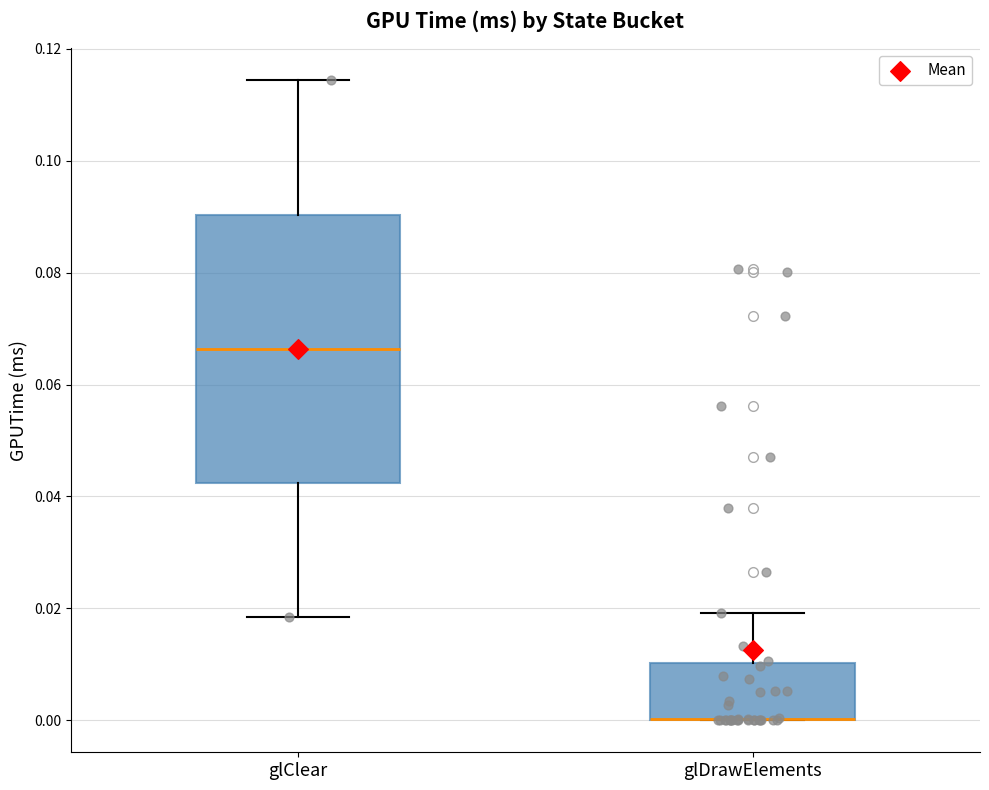

Reading left to right, transcribe this box plot: for each box, give where its median line is, the range the box spans, and where its two whiskers end, as read against the y-axis. The values are not printed on the chart, so give them approximately, as read against the axis.

glClear: median 0.066, box 0.042 to 0.090, whiskers 0.018 to 0.114
glDrawElements: median 0.000 (drawn on the box's lower edge), box 0.000 to 0.010, whiskers 0.000 to 0.020